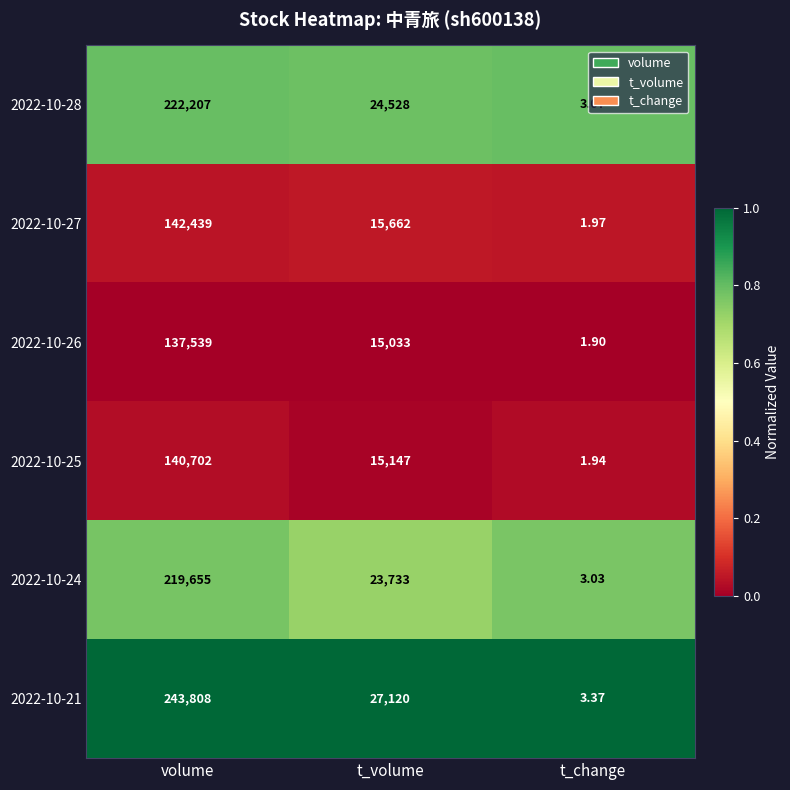

Rank the series at volume from highest to lowest value.

2022-10-21, 2022-10-28, 2022-10-24, 2022-10-27, 2022-10-25, 2022-10-26